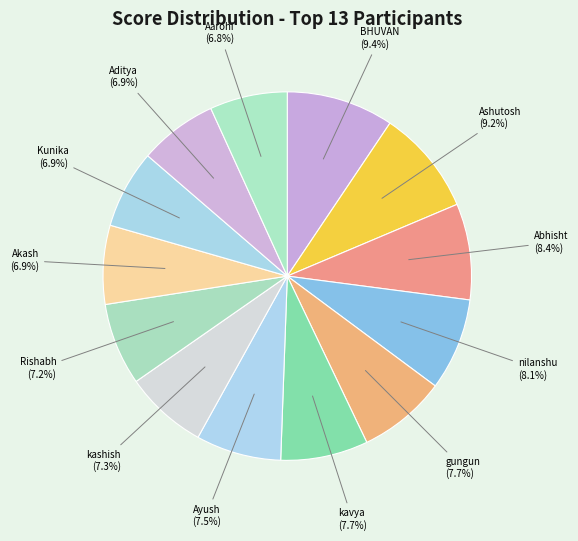

To the nearest percent, what percentage of the pie is nilanshu?

8%